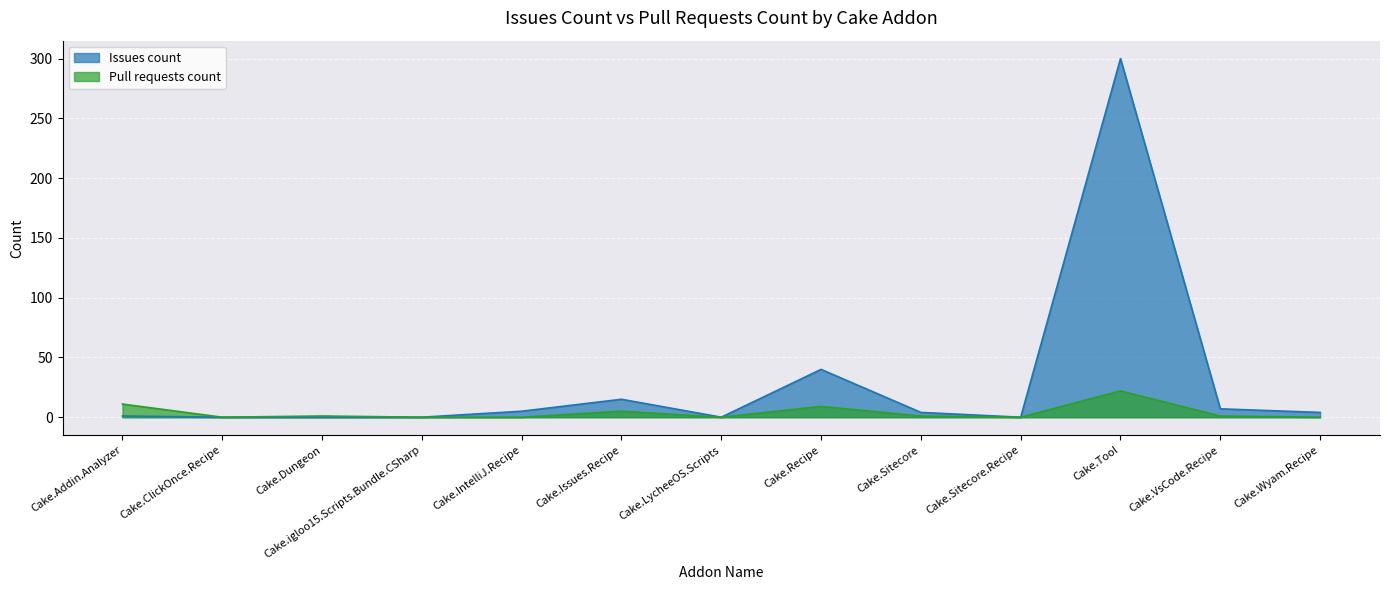

What is the maximum value for Issues count?

300